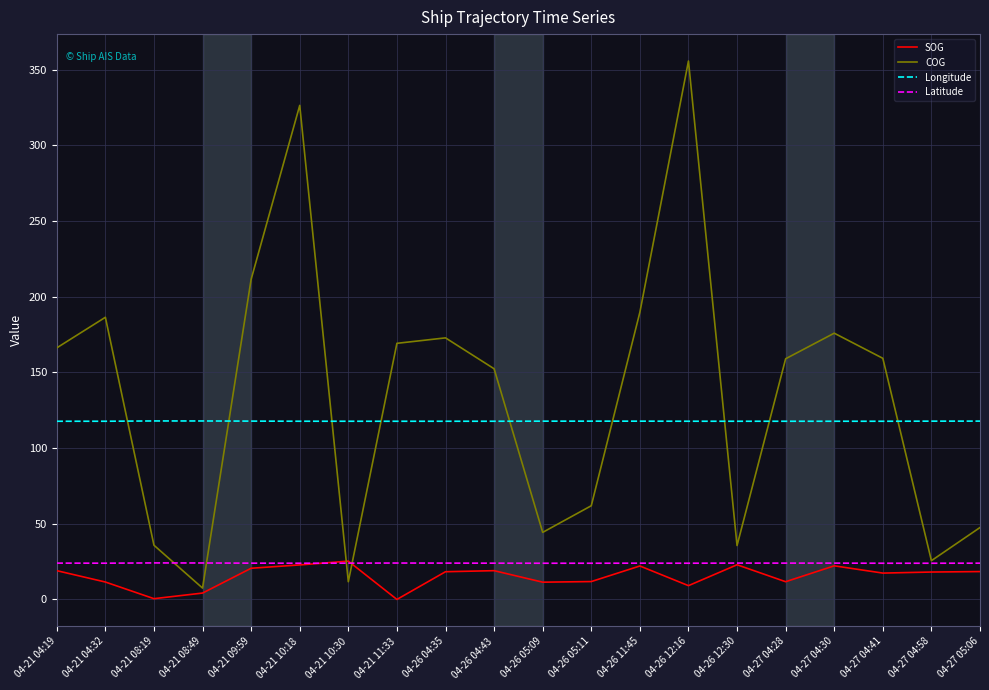

The COG series shows 25.6 at 04-27 04:58. True or false?

True